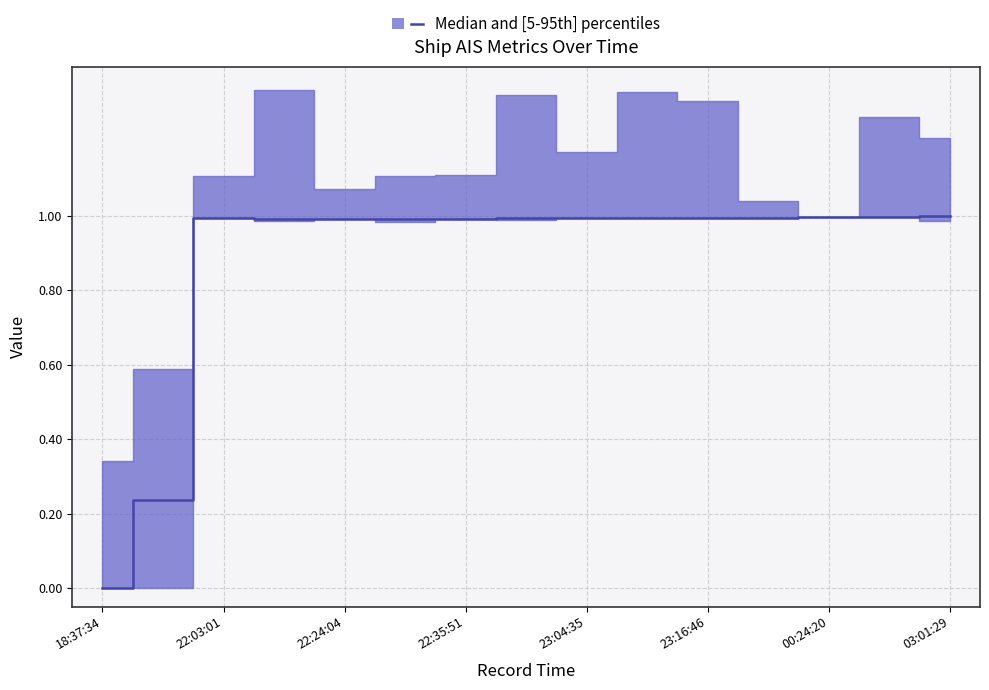

Which category has the lowest value across all series?

18:37:34